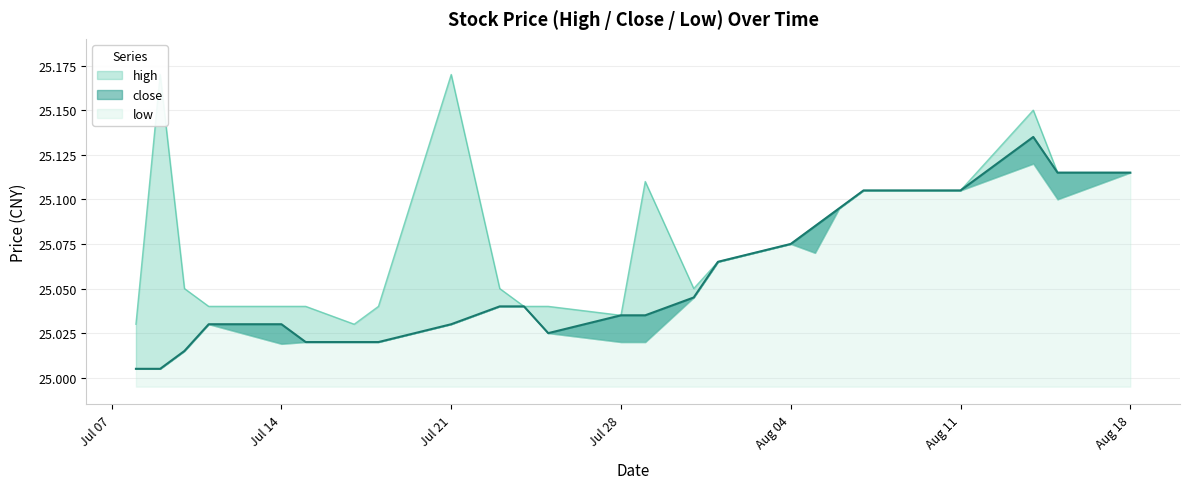

What is the approximate value of close at 20250725?

25.0